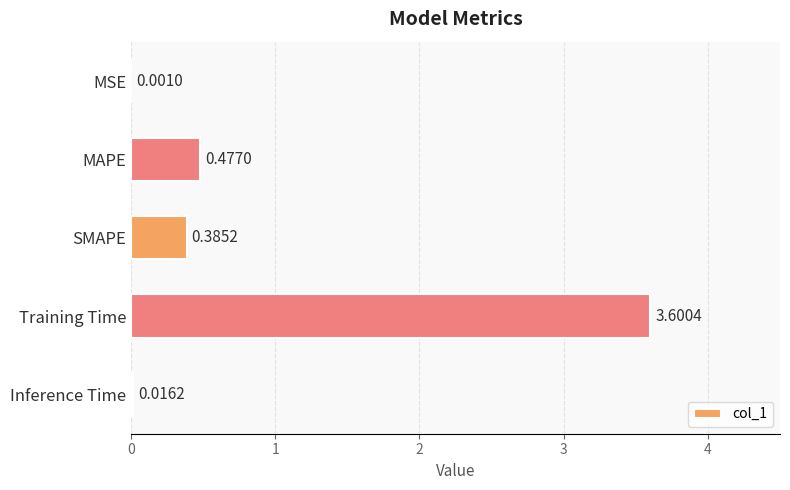

Where is the data nearest to the value 1?

MAPE